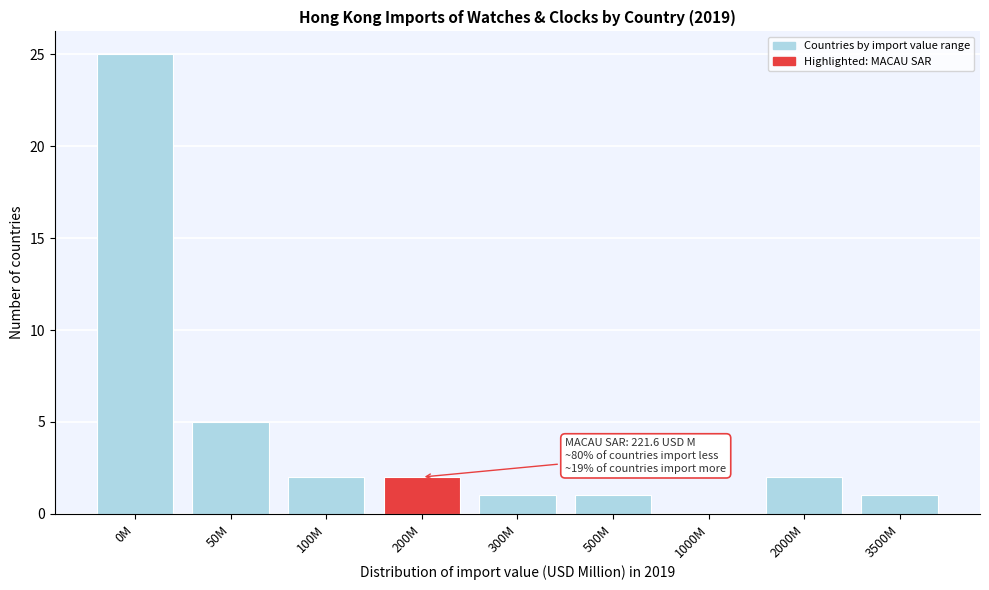

Reading right to left, transcribe all the data shown in this chart.

3500M=1	2000M=2	1000M=0	500M=1	300M=1	200M=2	100M=2	50M=5	0M=25